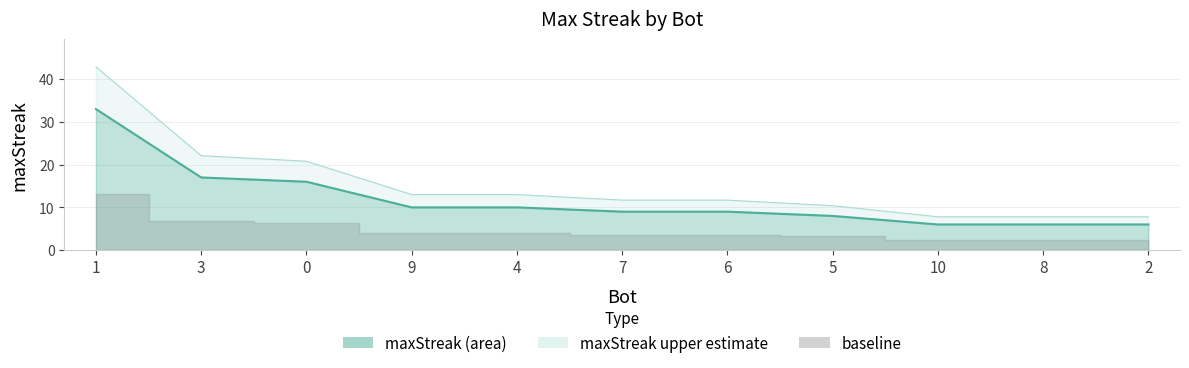

What is the value of the 3rd point from the left?

16